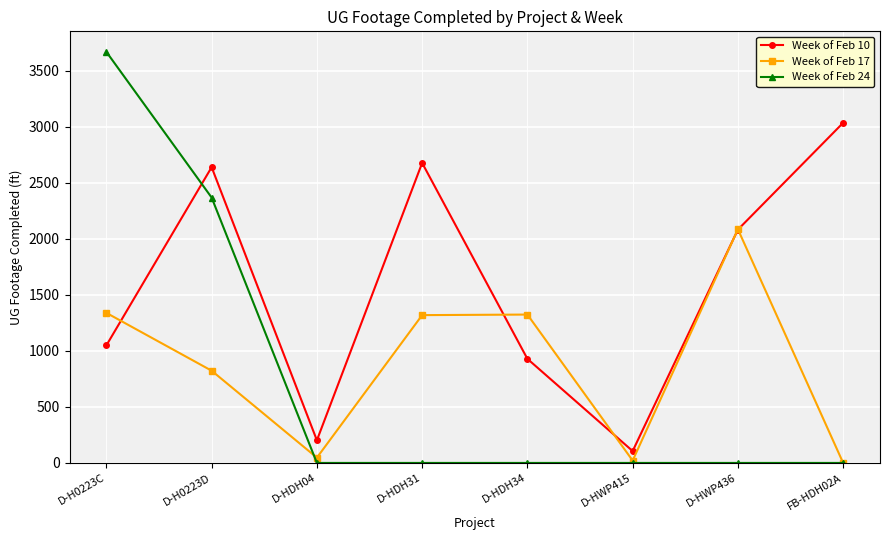

Where is Week of Feb 24 nearest to the value 1834?

D-H0223D